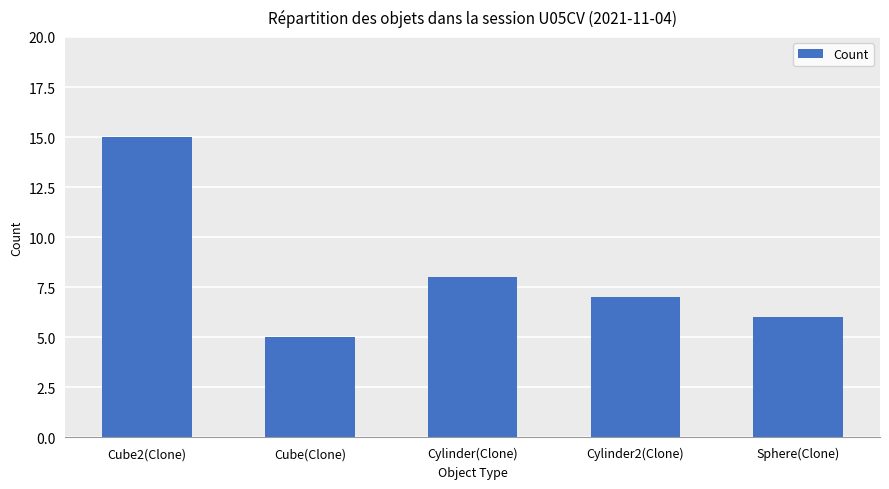

At which label does the data first exceed 7?

Cube2(Clone)